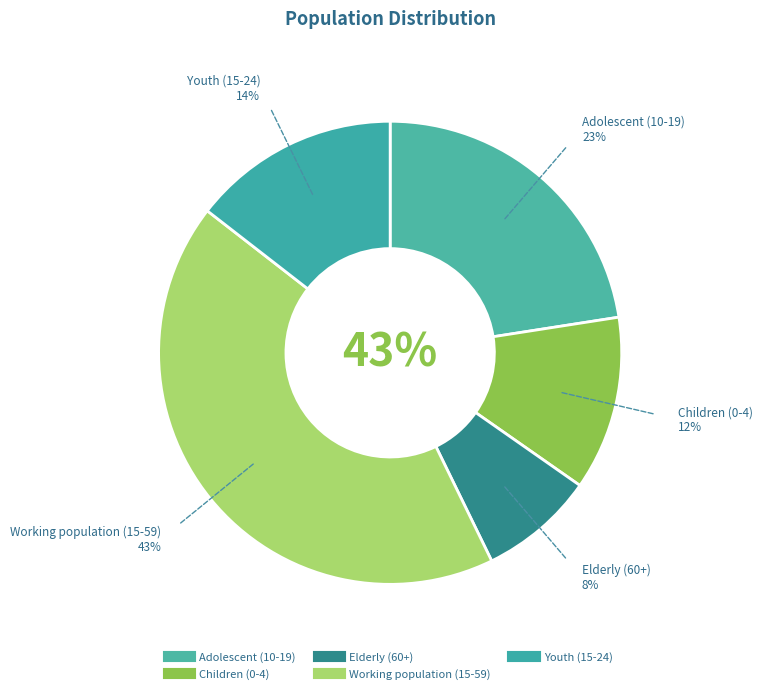

Does Youth (15-24) represent more than half of the total?

No